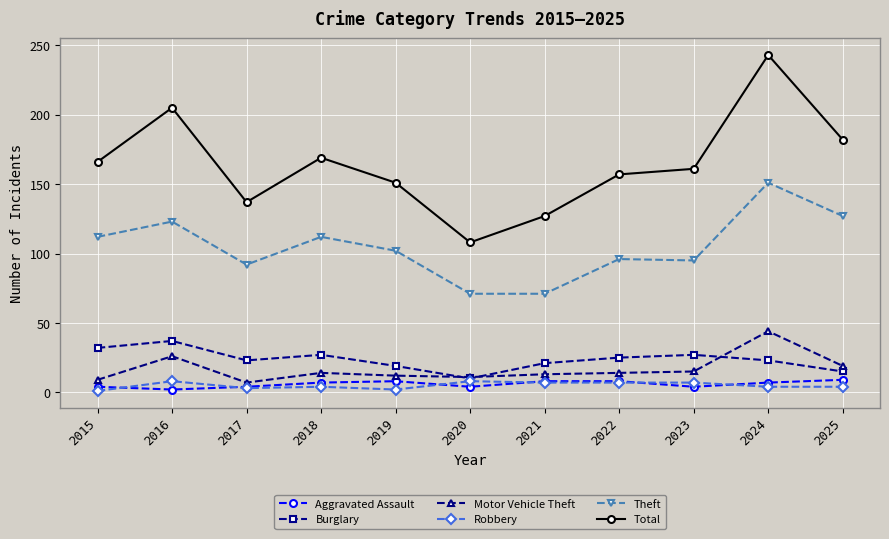

True or false: Theft and Motor Vehicle Theft intersect in this chart.

False